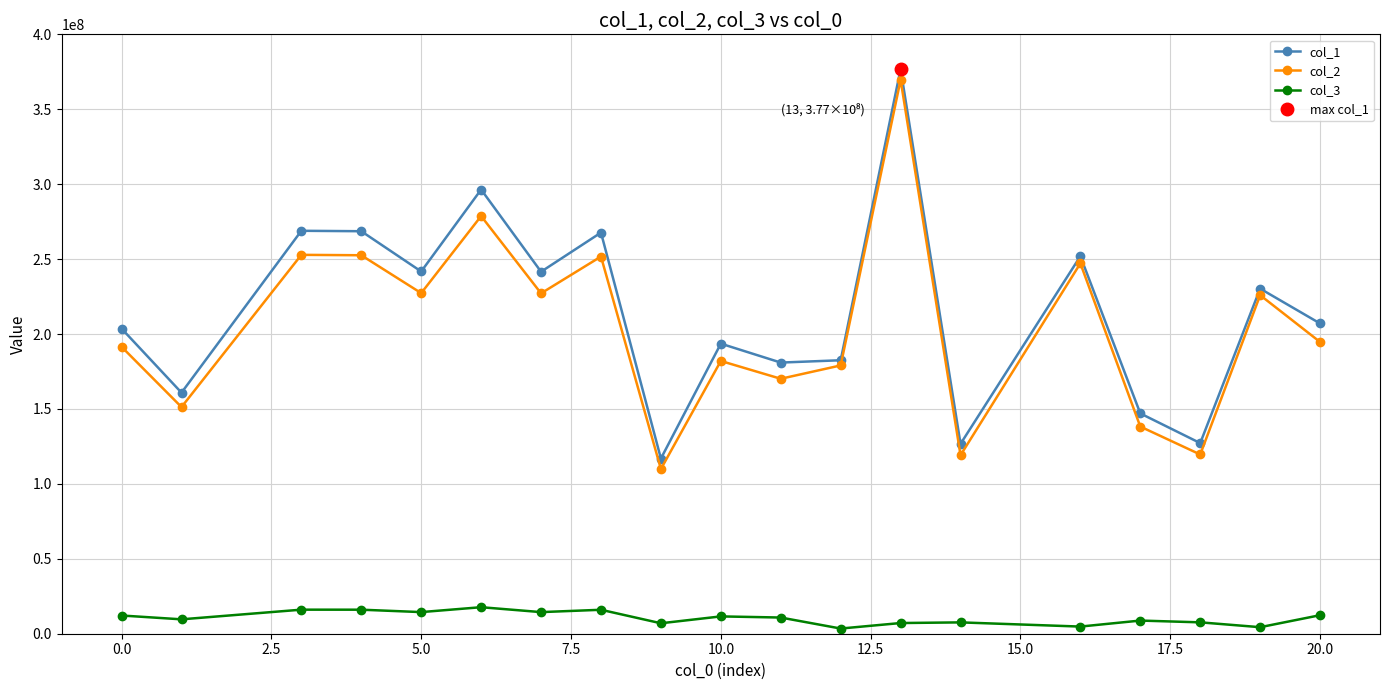

True or false: col_3 and col_1 intersect in this chart.

False